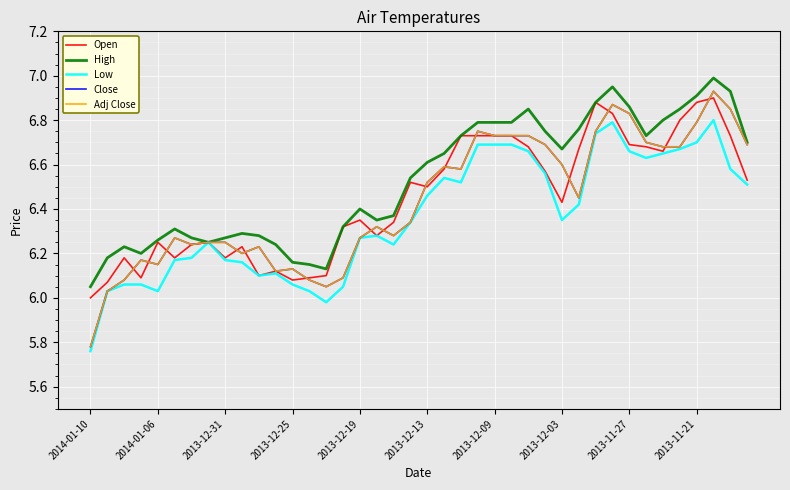

What is the sum of all Adj Close values?

257.5